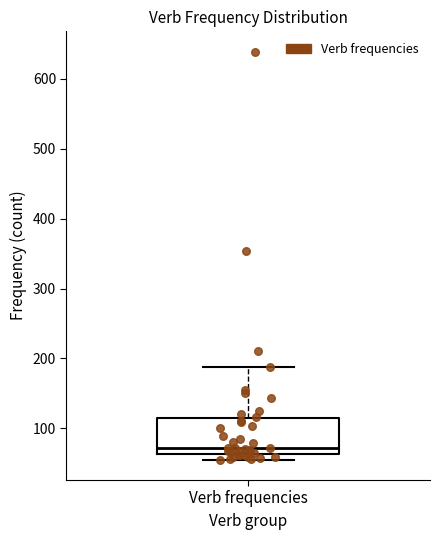

Read this box plot against the y-axis: the position of the median line, the range covered by the box, and the ends of both whiskers. The values are not printed on the chart, so give them approximately, as read against the axis.

median 70, box 60 to 110, whiskers 60 (just below the box's lower edge) to 190